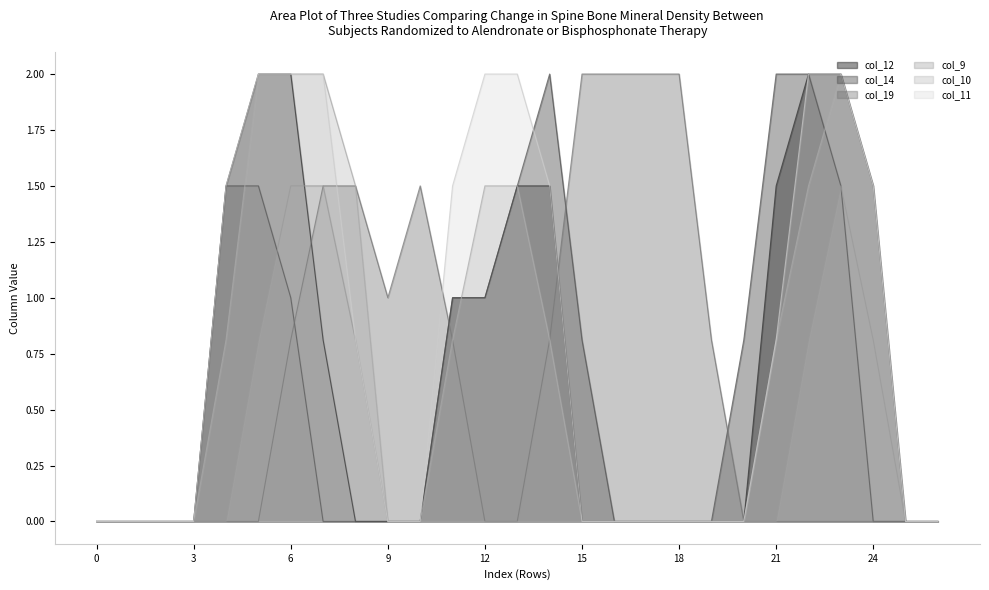

How many positive values does the col_14 series have?

12